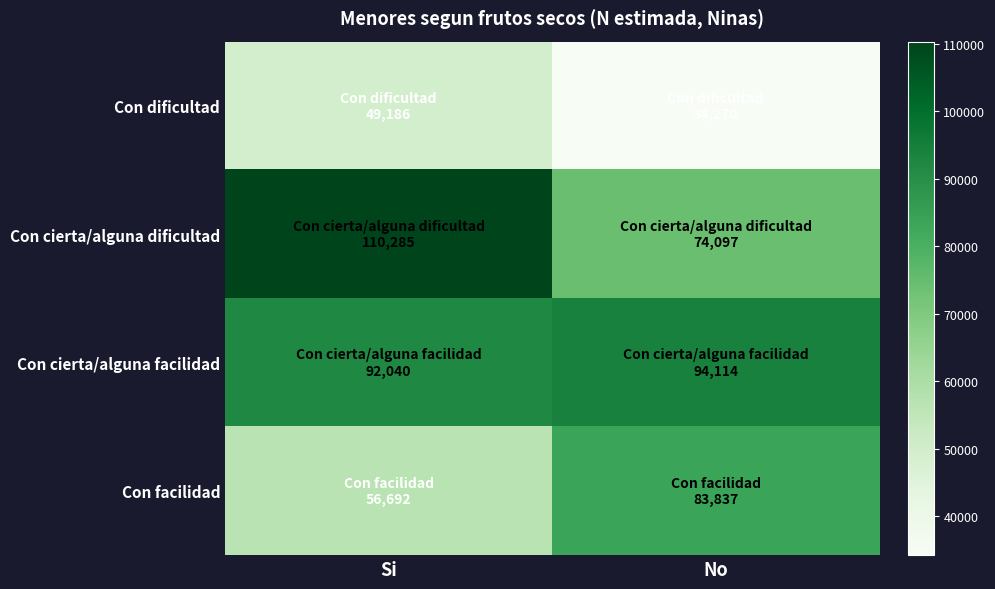

Which series changed the most between Si and No?

Con cierta/alguna dificultad